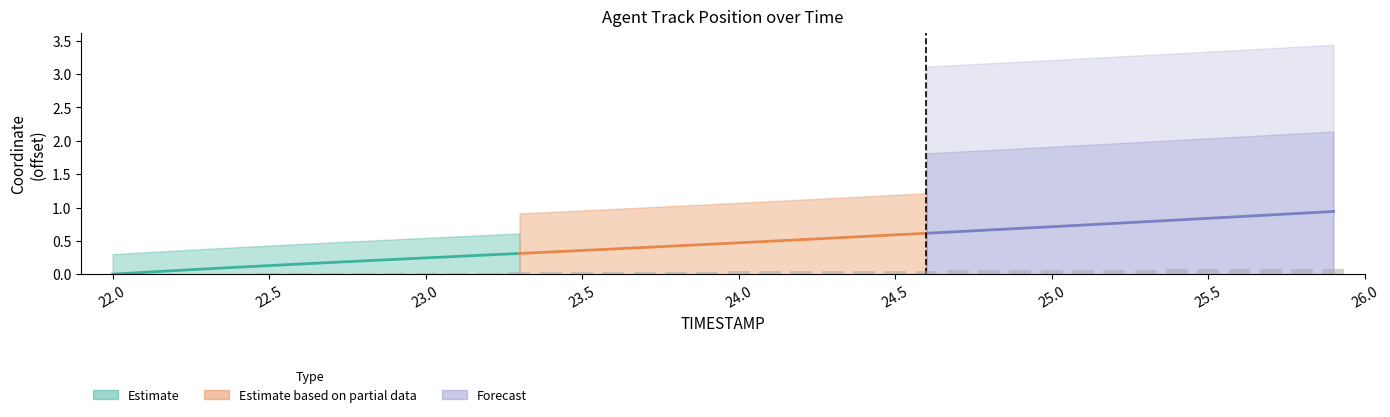

What is the label of the 27th bar from the left?

24.6